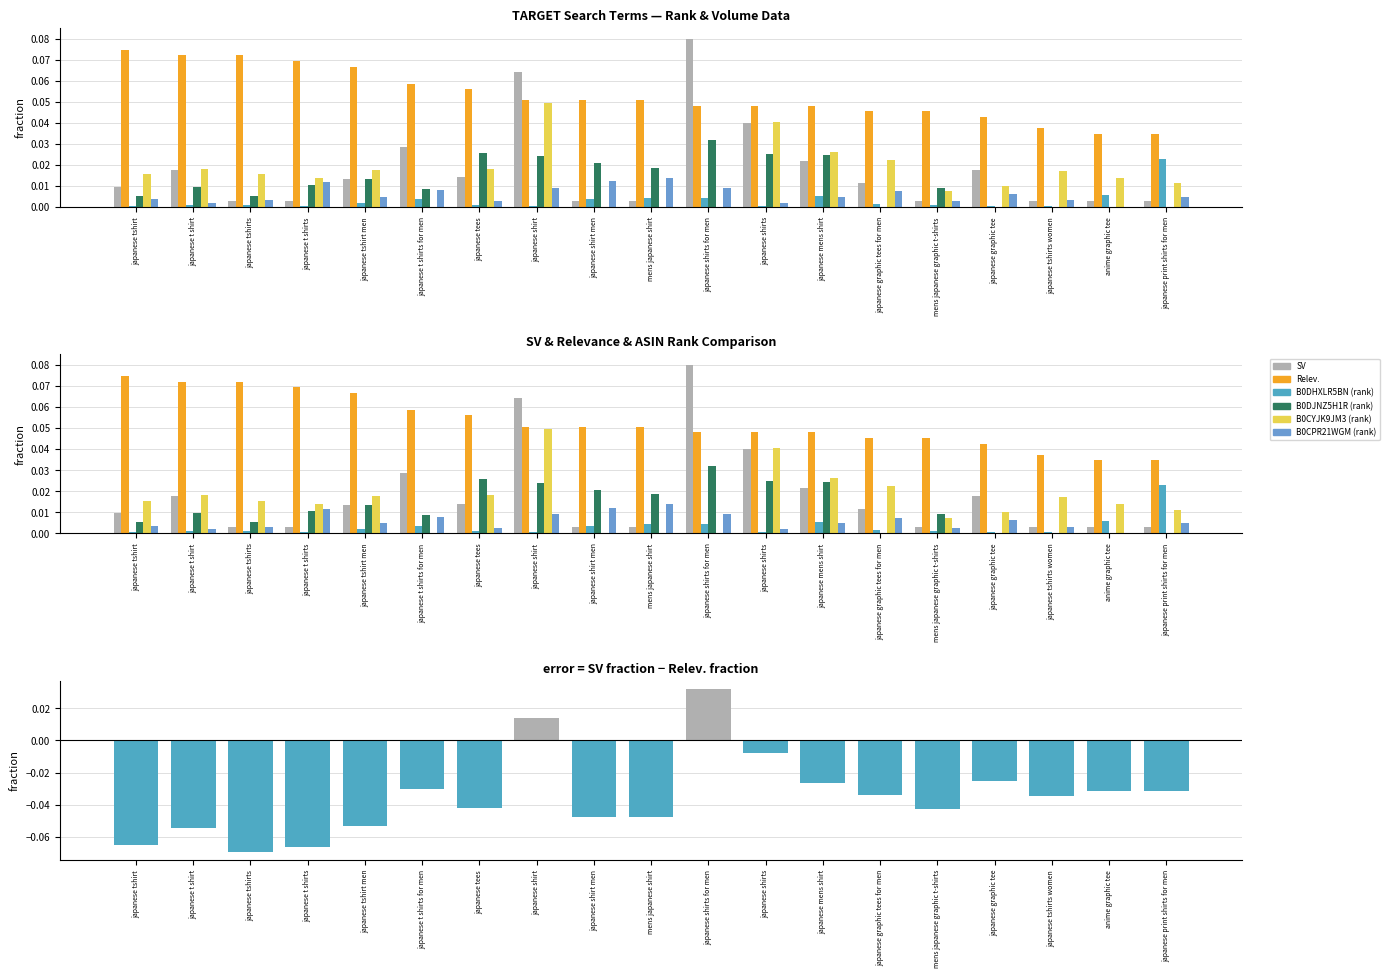

Is it true that B0CYJK9JM3 equals 0.0 at japanese tshirt?

False